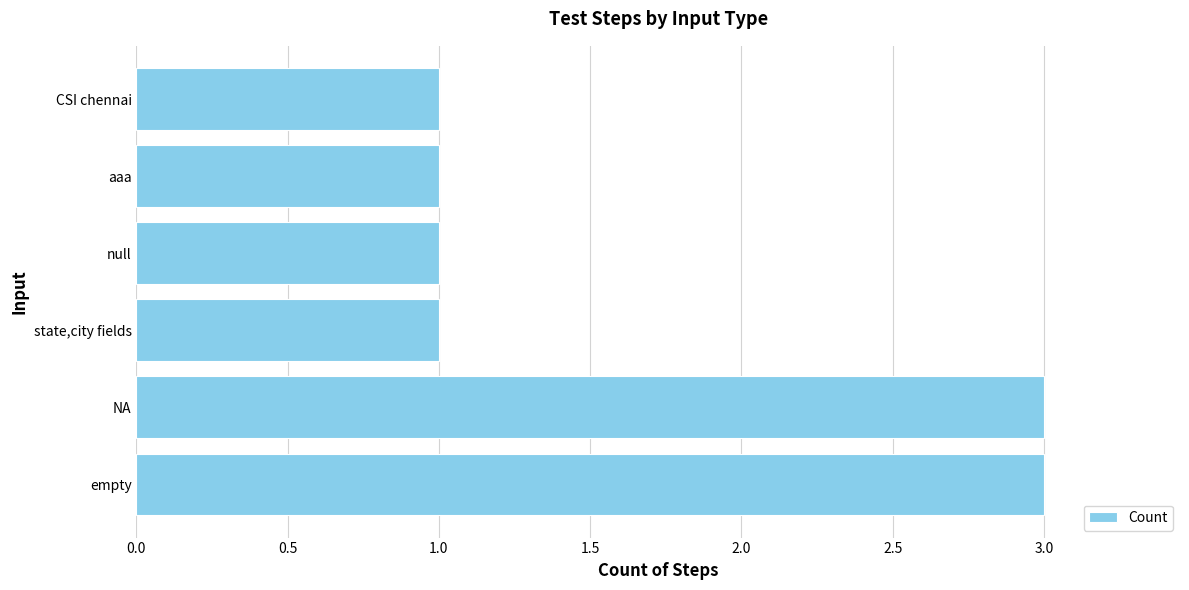

What is the sum of all values?

10